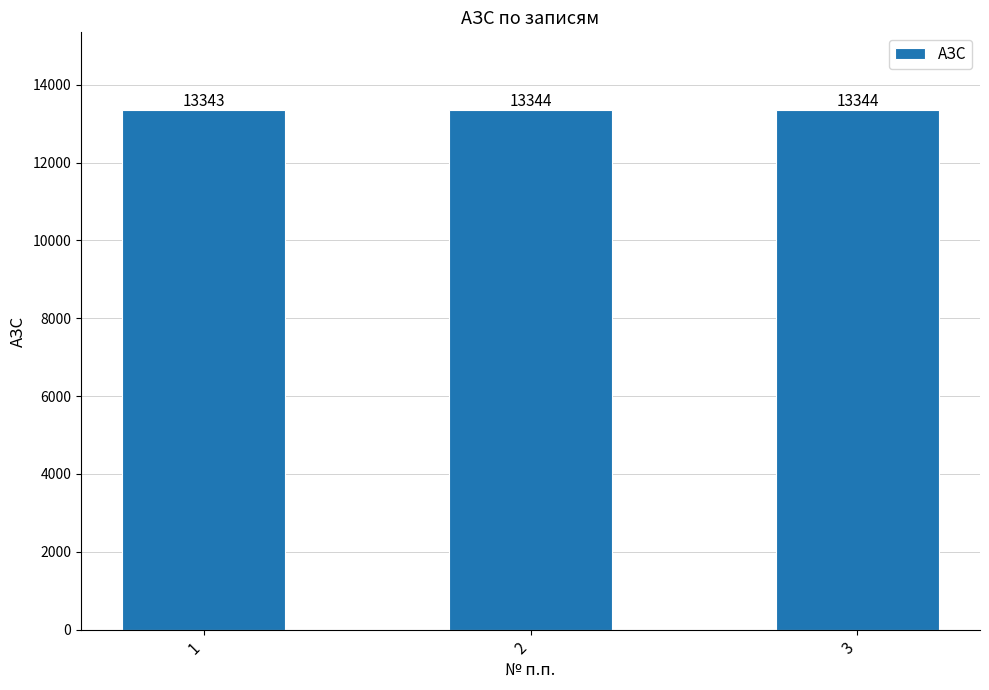

What is the average value?

13344